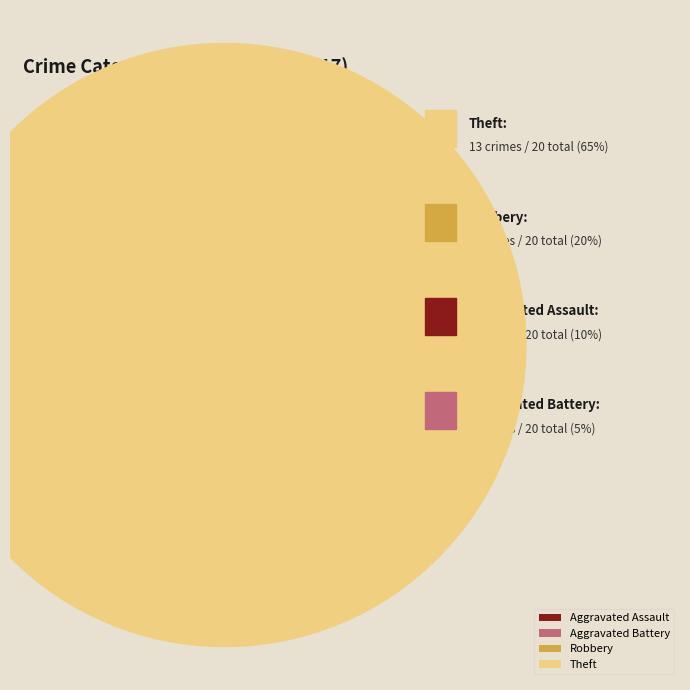

How many slices are in this pie chart?

4